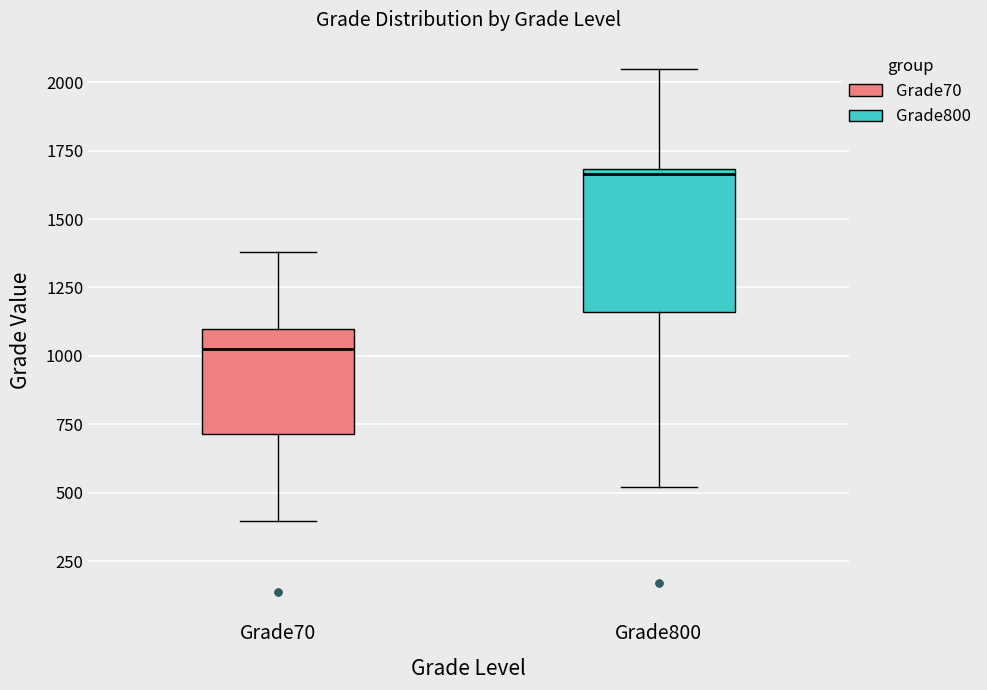

Where is the lower edge of the box for Grade70 on the y-axis? The values are not printed on the chart, so give them approximately, as read against the axis.

700